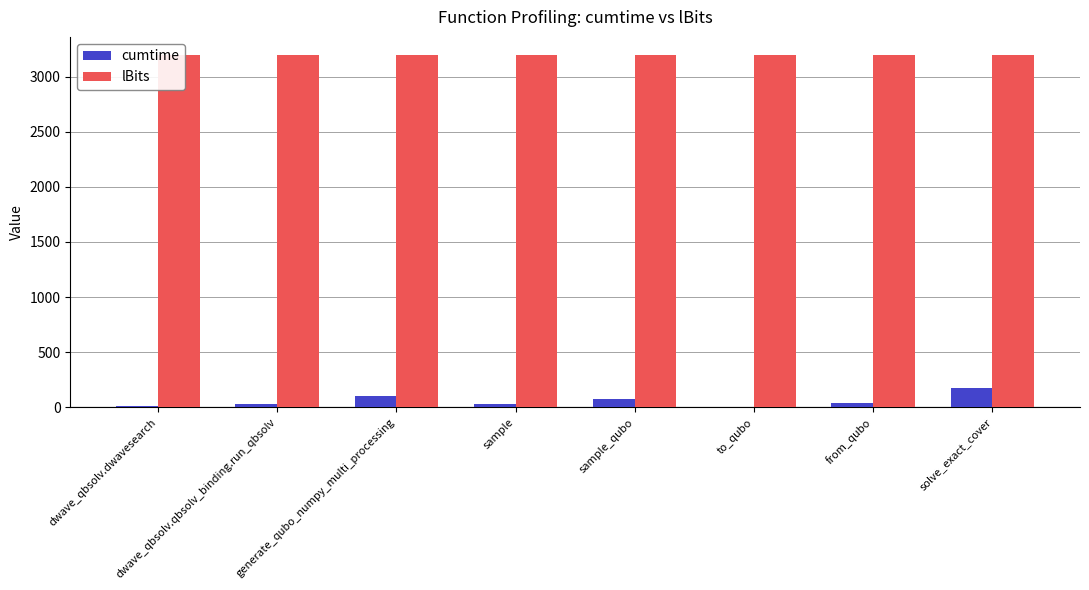

What is the sum of the cumtime values at dwave_qbsolv.qbsolv_binding.run_qbsolv and to_qubo?

34.3